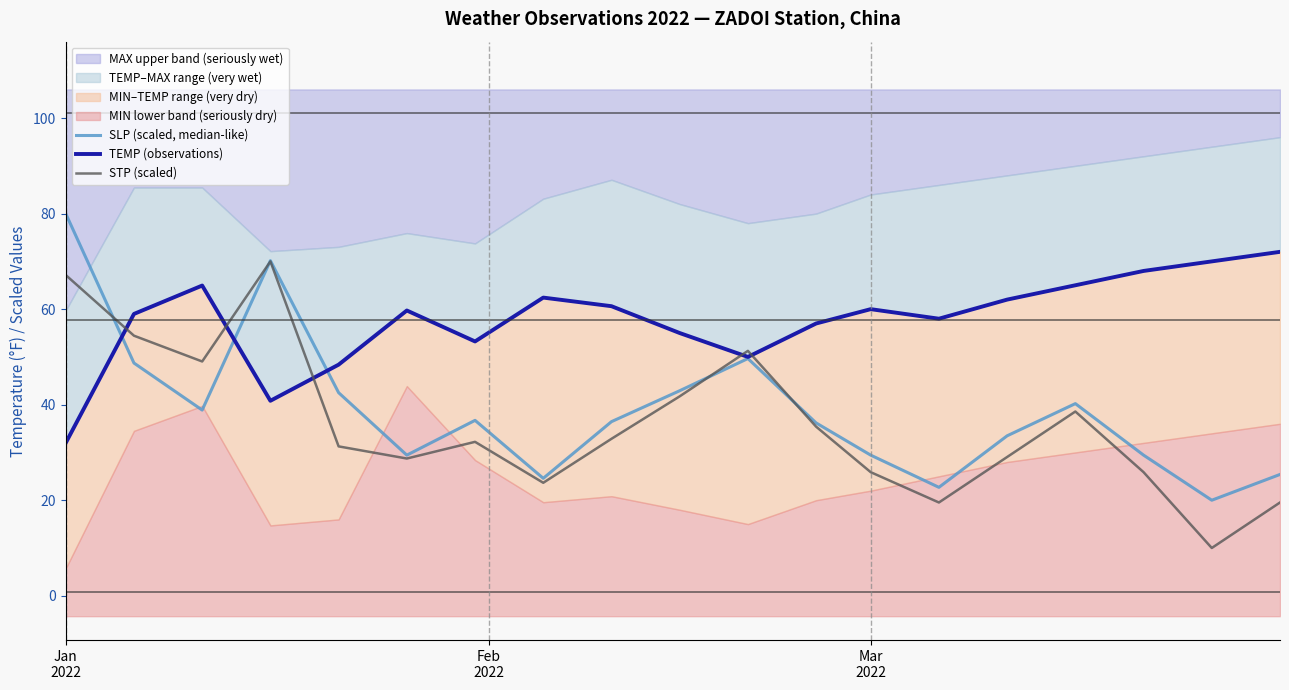

What is the minimum value for STP (scaled)?

10.0